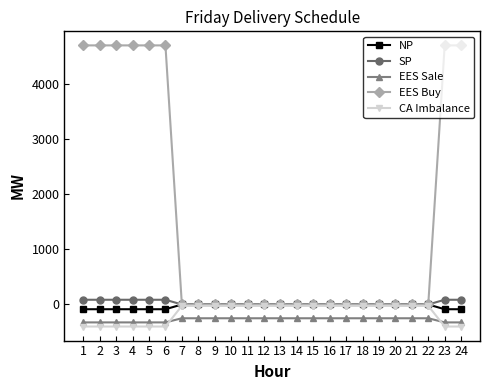

What is the greatest value displayed?

4704